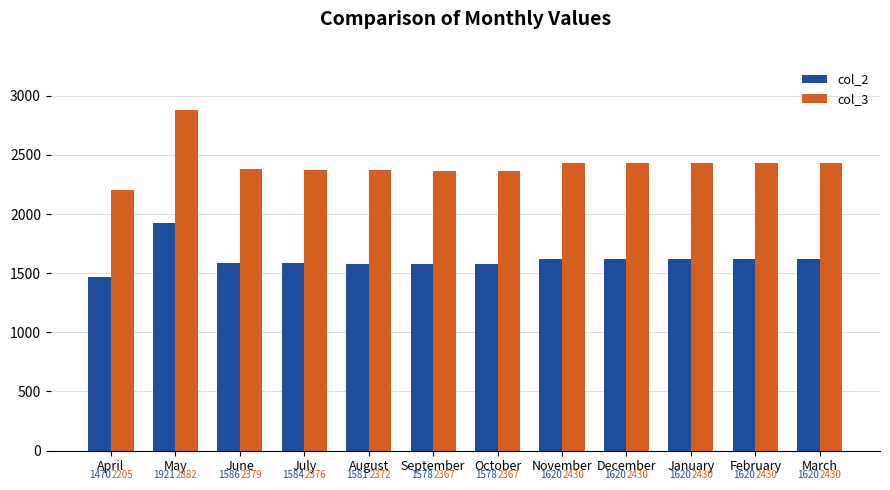

At which label does col_2 reach its minimum?

April